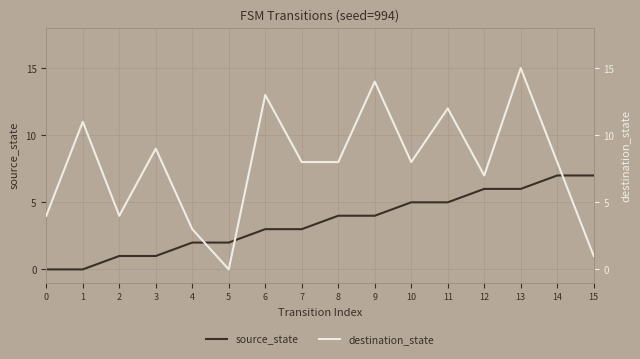

True or false: source_state has a value of 4 at 9.

True